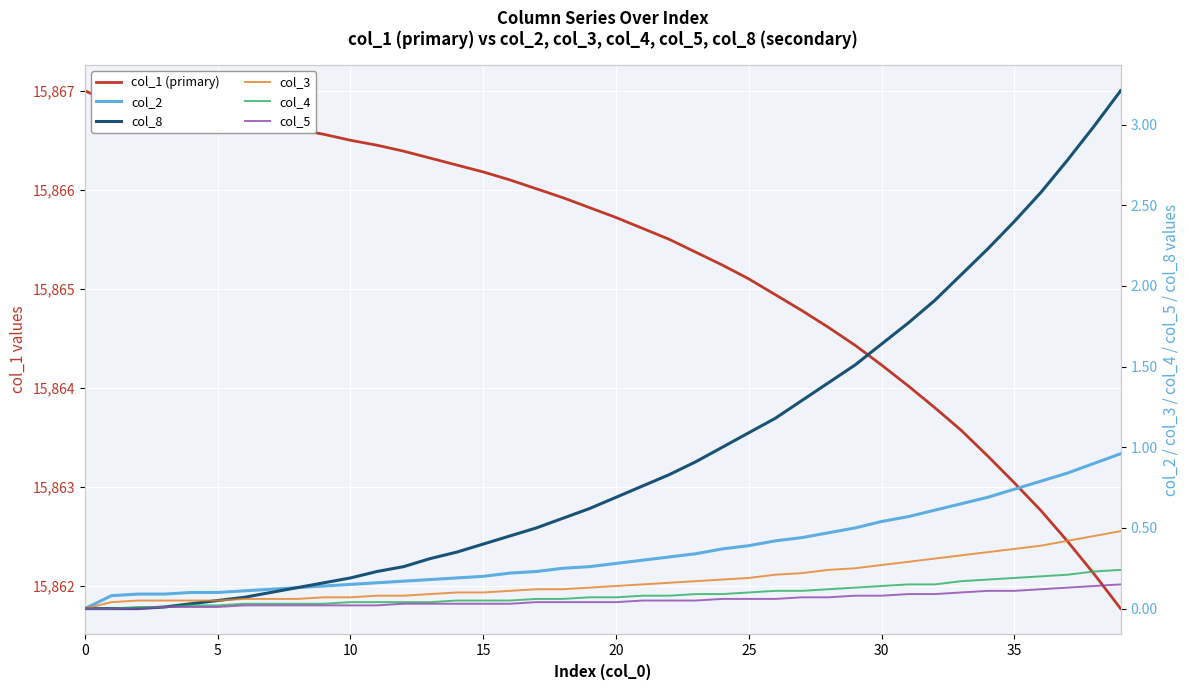

At how many categories does at least one series exceed 5911?

40